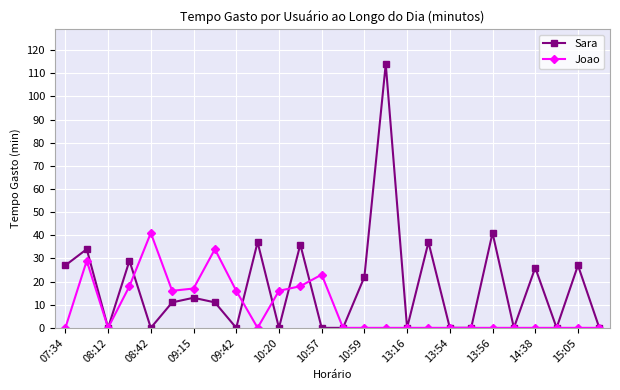

Which series has the widest spread of values?

Sara